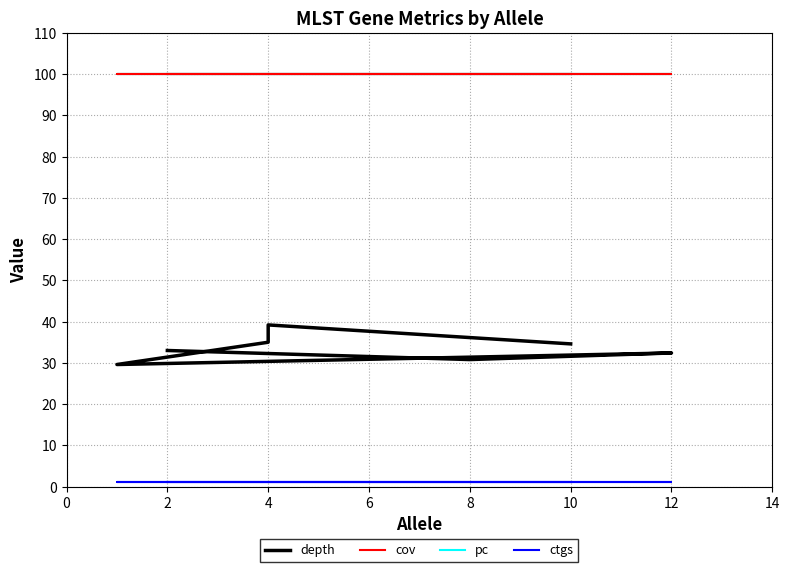

True or false: pc and ctgs intersect in this chart.

False